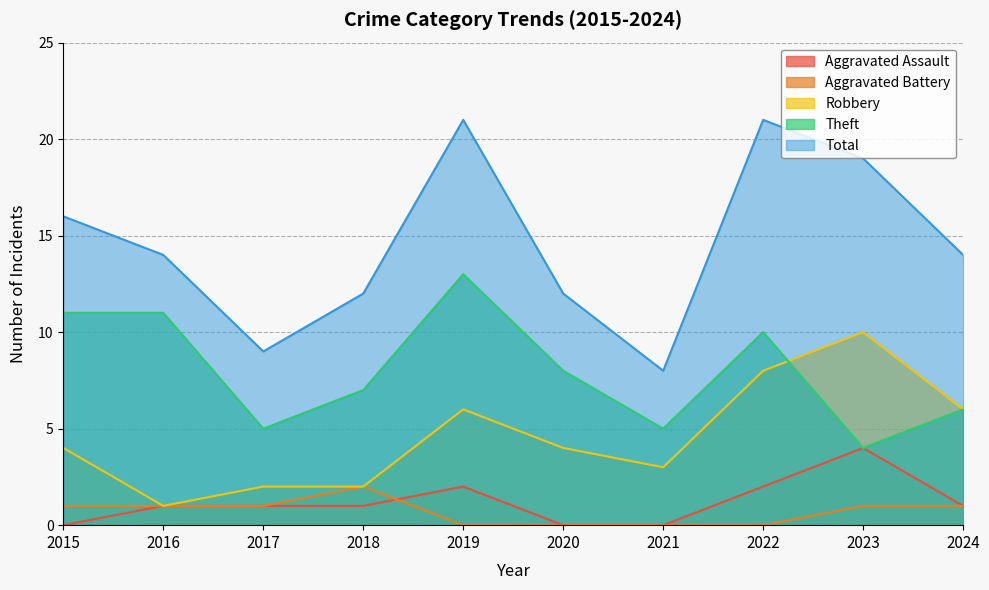

Which category has the highest value in the Theft series?

2019